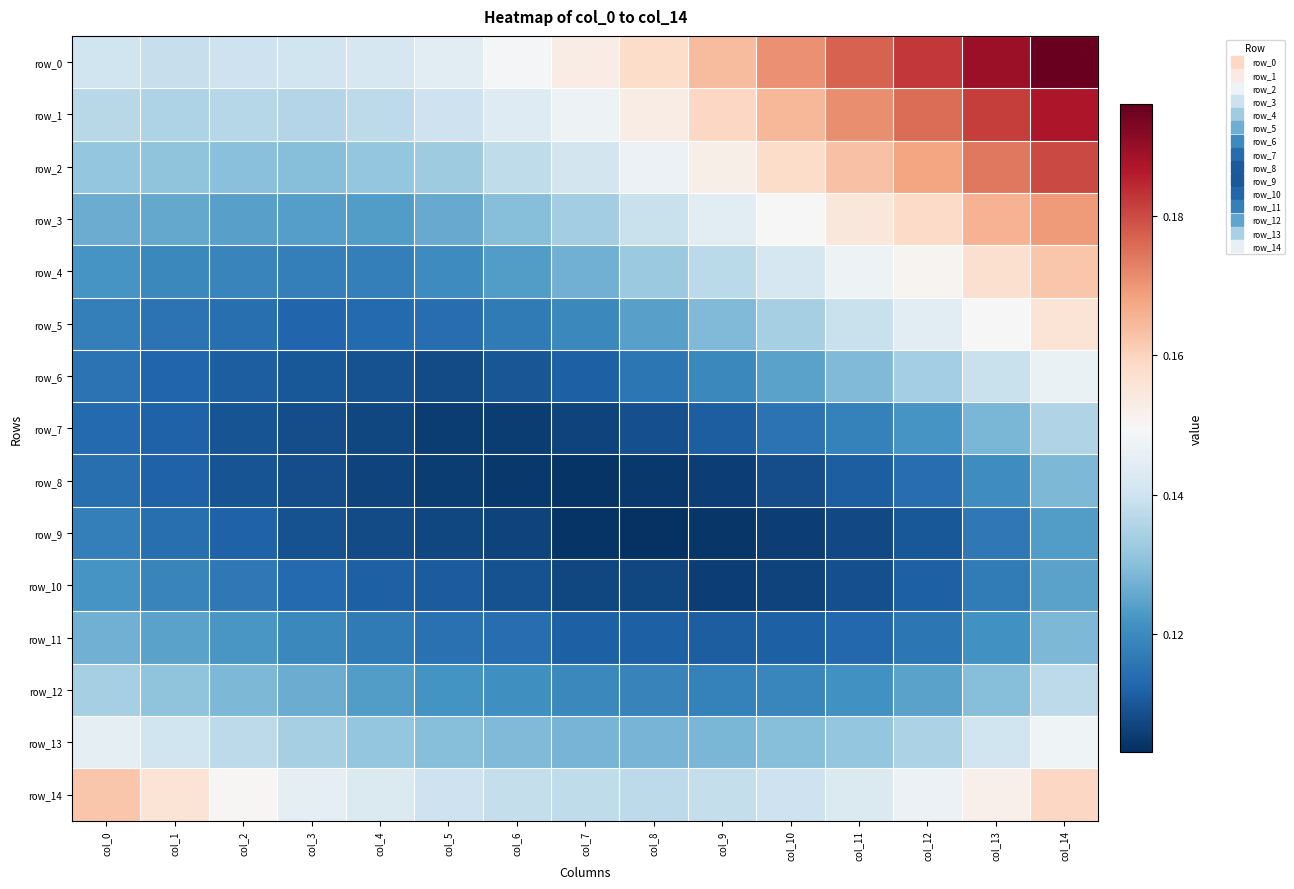

What is the maximum value shown in the chart?

0.2